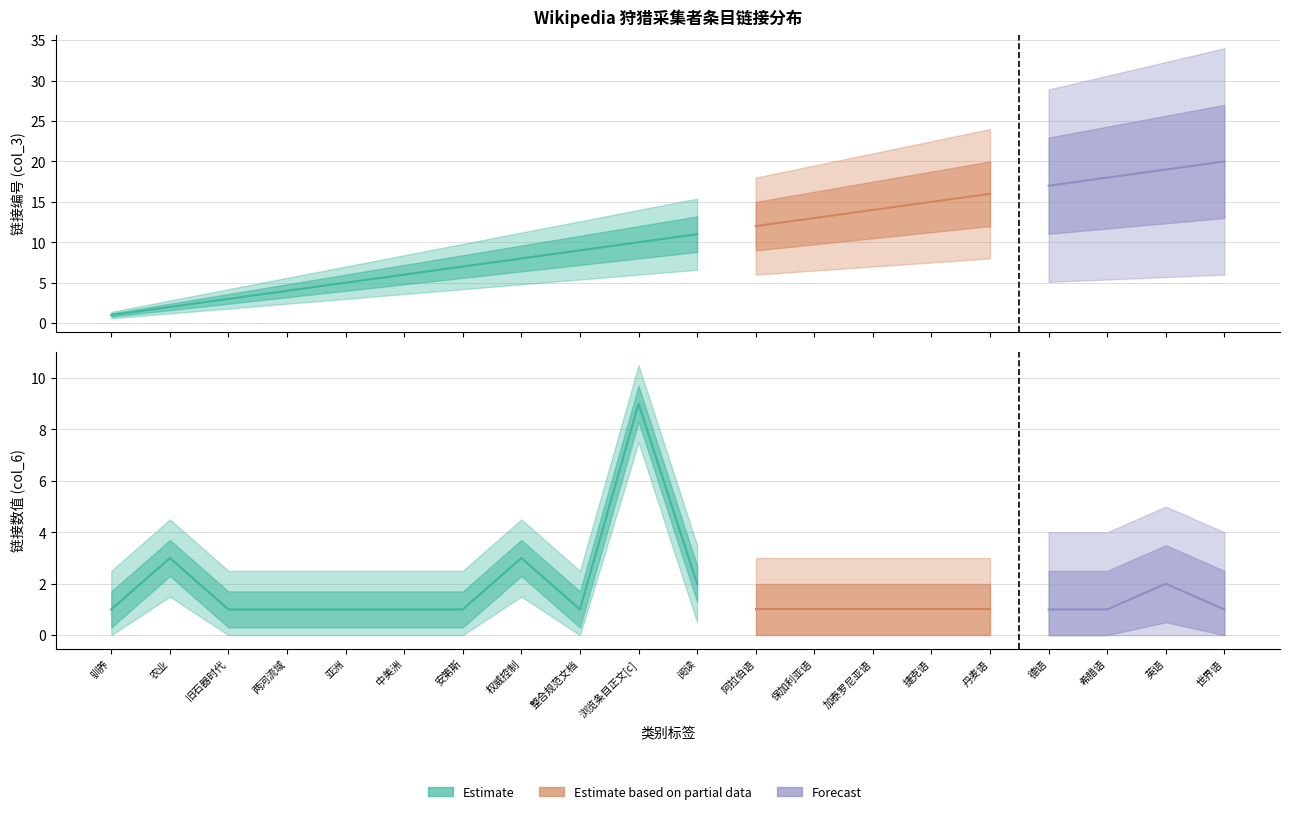

Between which two adjacent categories do col_3 and col_6 first intersect?

农业 and 旧石器时代